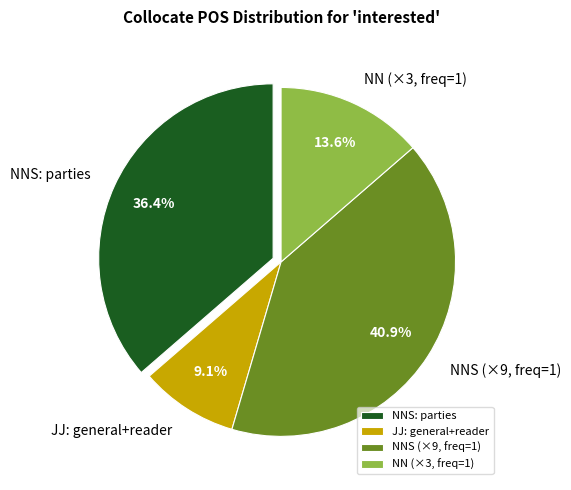

How many segments does this pie chart have?

4